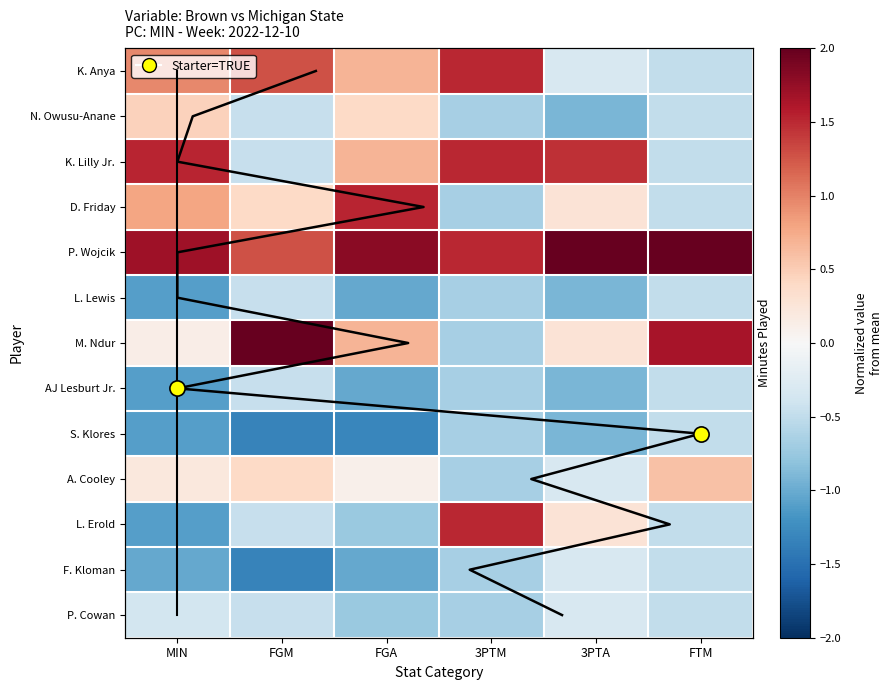

Between 3PTM and 3PTA, which is larger?

3PTM